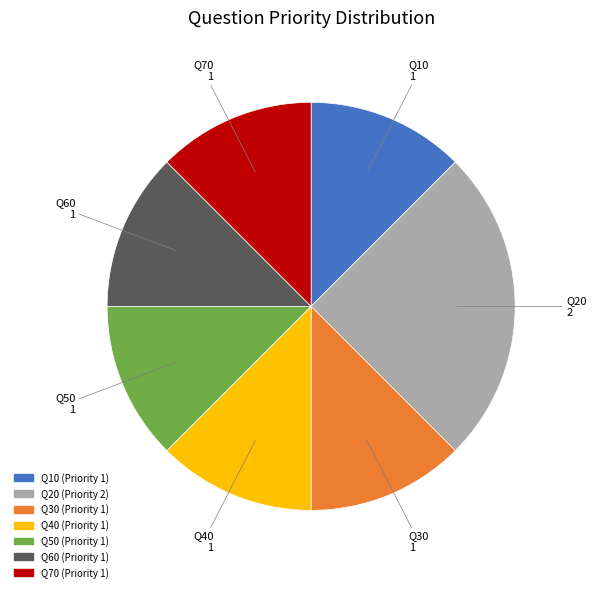

What is the ratio of the value at Q40 (Priority 1) to the value at Q10 (Priority 1)?

1.0